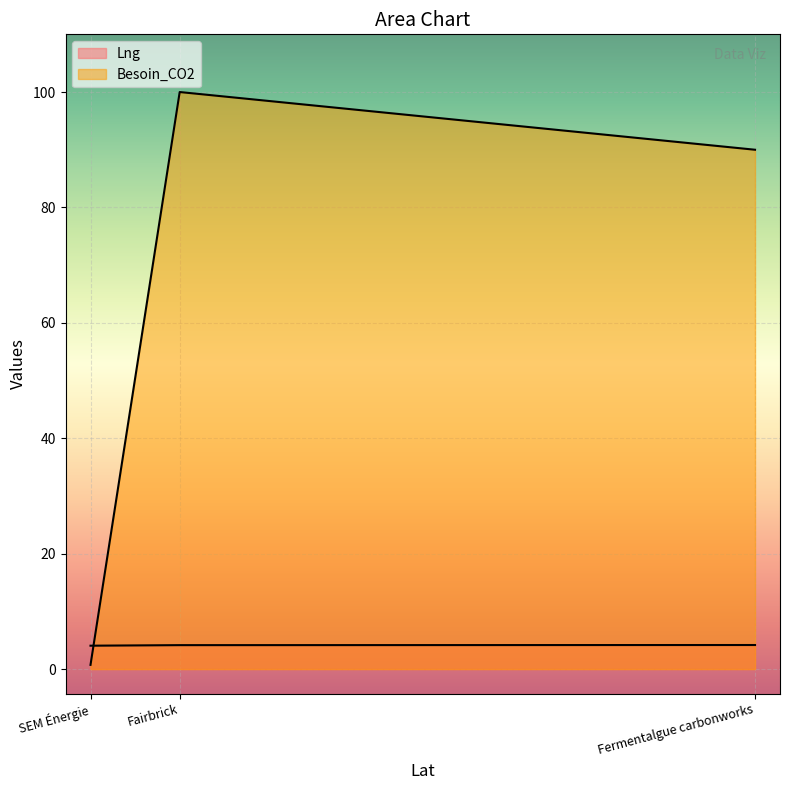

What is the sum of all Besoin_CO2 values?

190.7